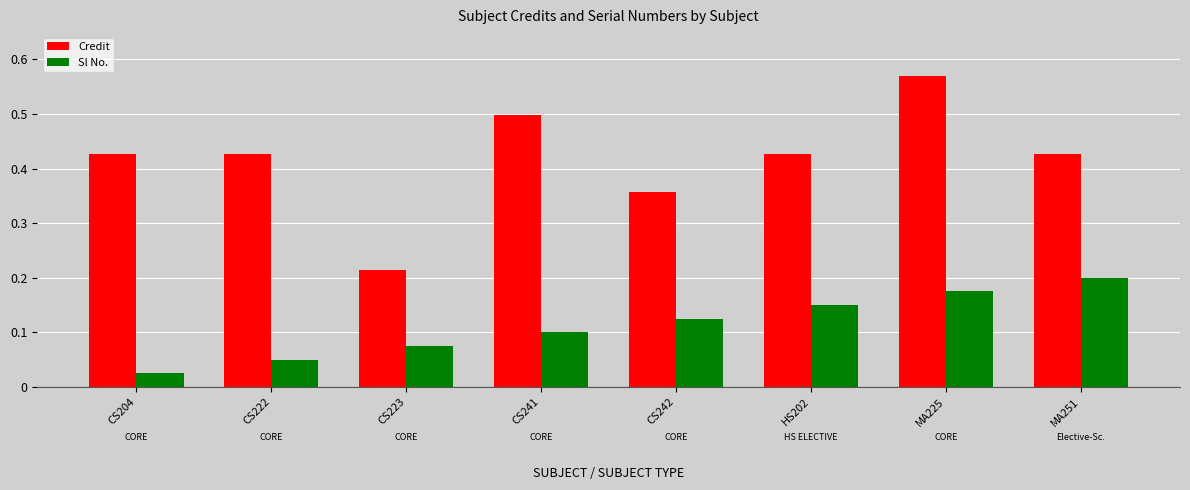

What is the label of the 3rd bar from the right?

HS202